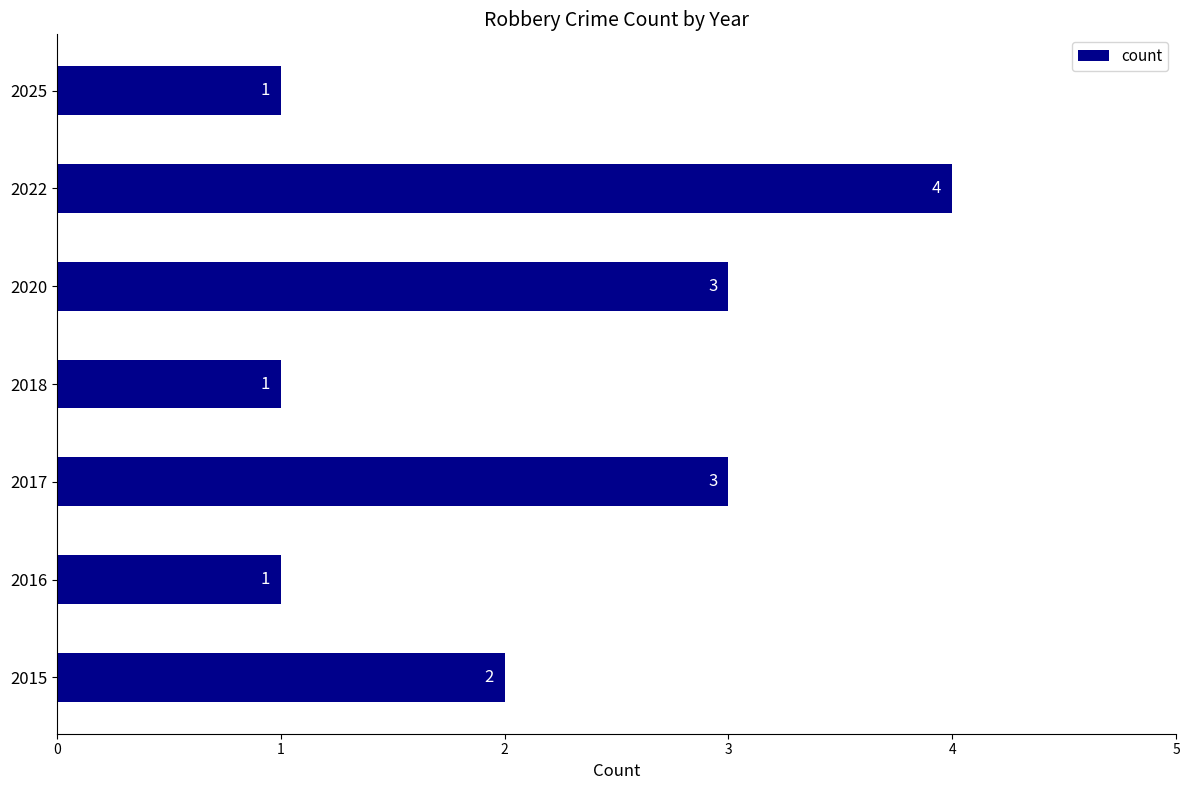

Which category has the highest value across all series?

2022